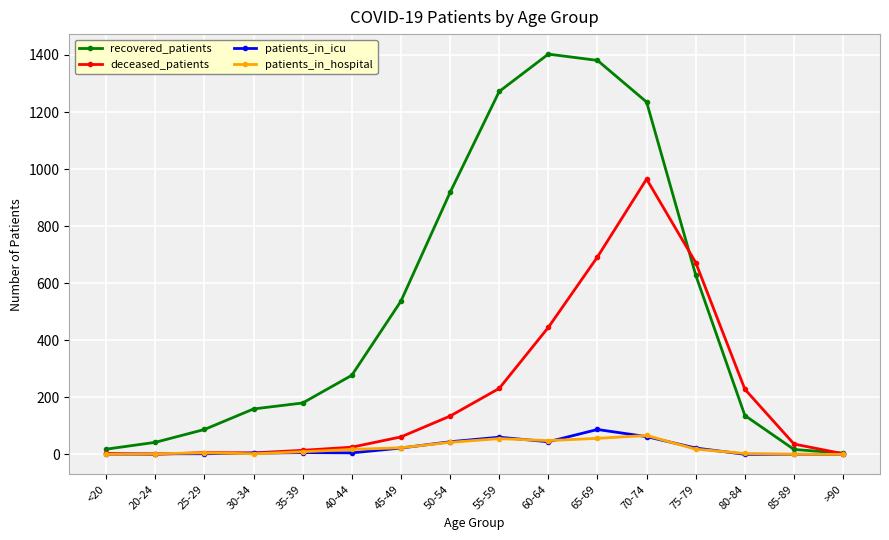

What is the value of the patients_in_icu point at the 7th from the left?

22